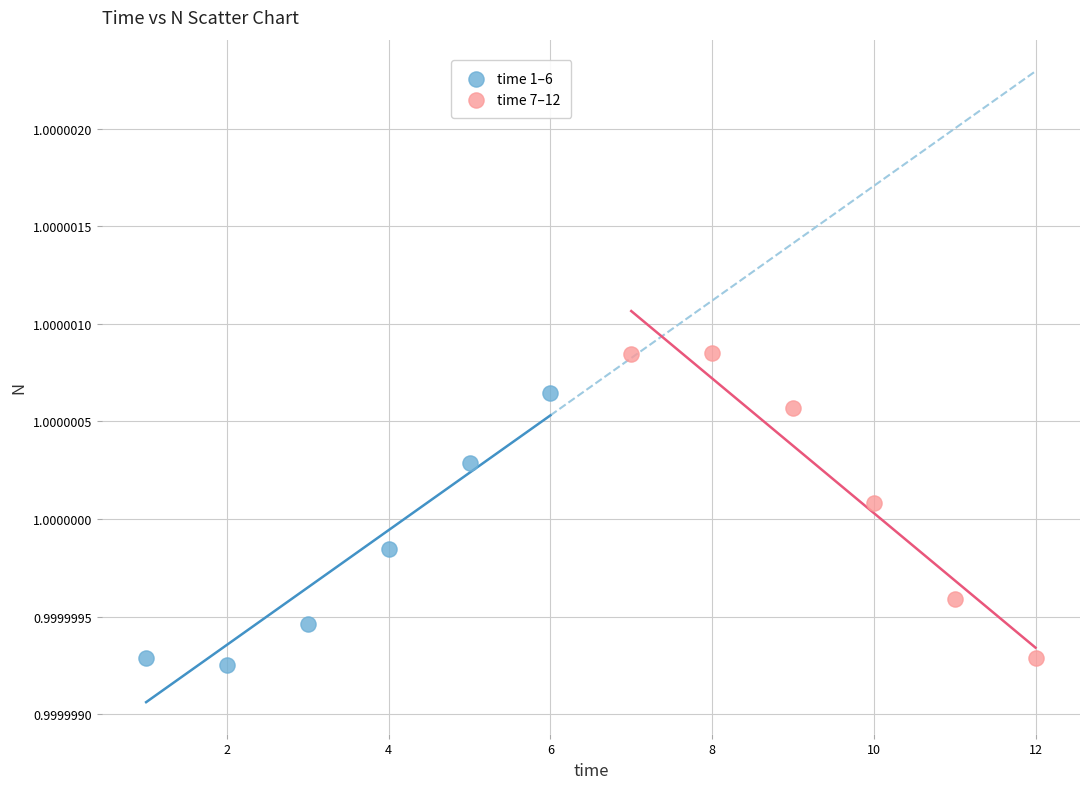

Which series has the largest Y range (max minus min)?

time 7–12